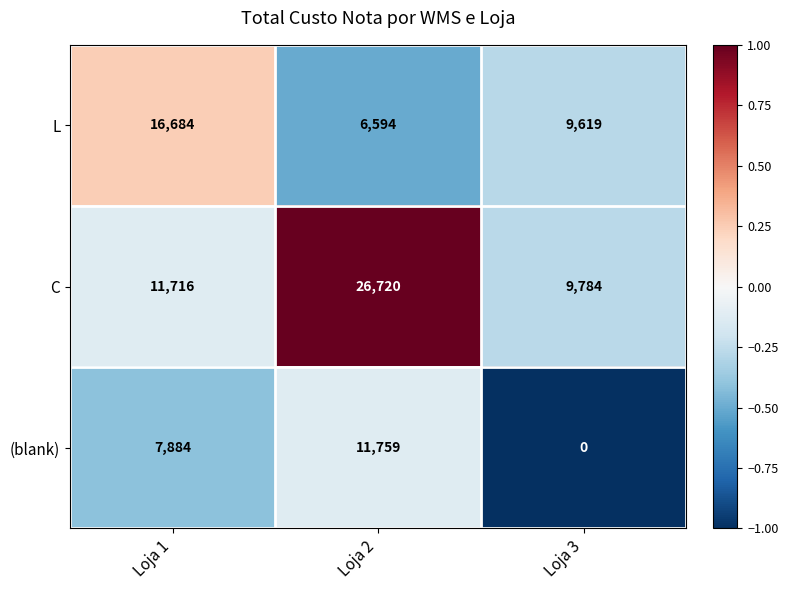

Rank the series at Loja 3 from highest to lowest value.

C, L, (blank)